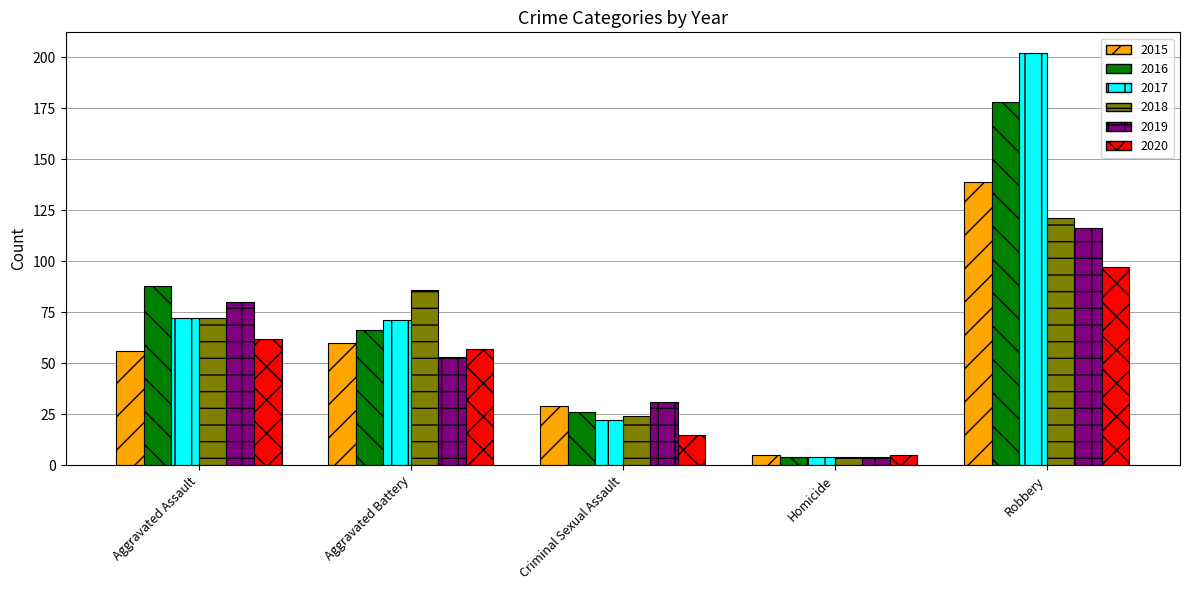

What is the value of the 2020 bar at the 1st from the left?

62